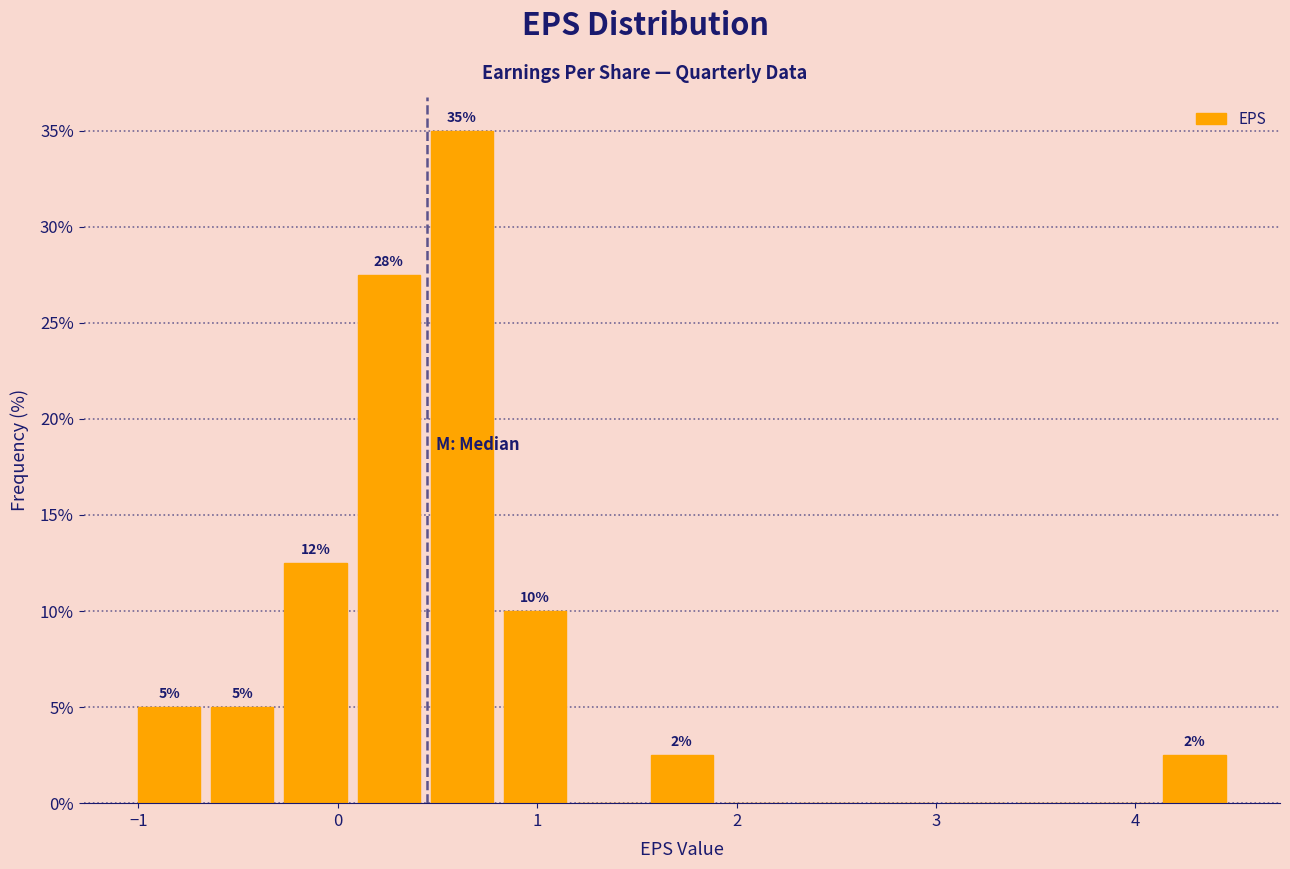

Read against the x-axis, roughly where is the centre of the tallest bar?

0.6